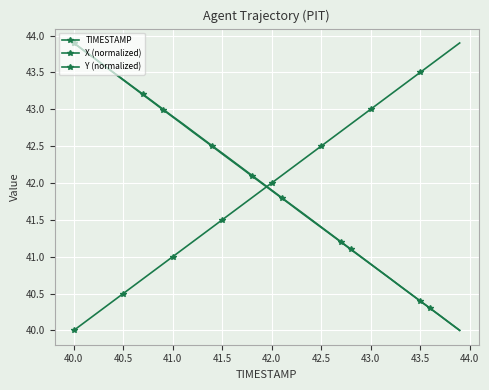

How many lines are shown in the chart?

3